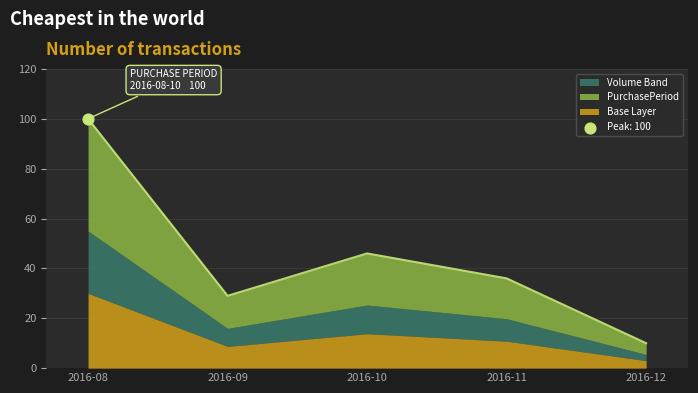

Which has a higher value, 2016-09 or 2016-10?

2016-10